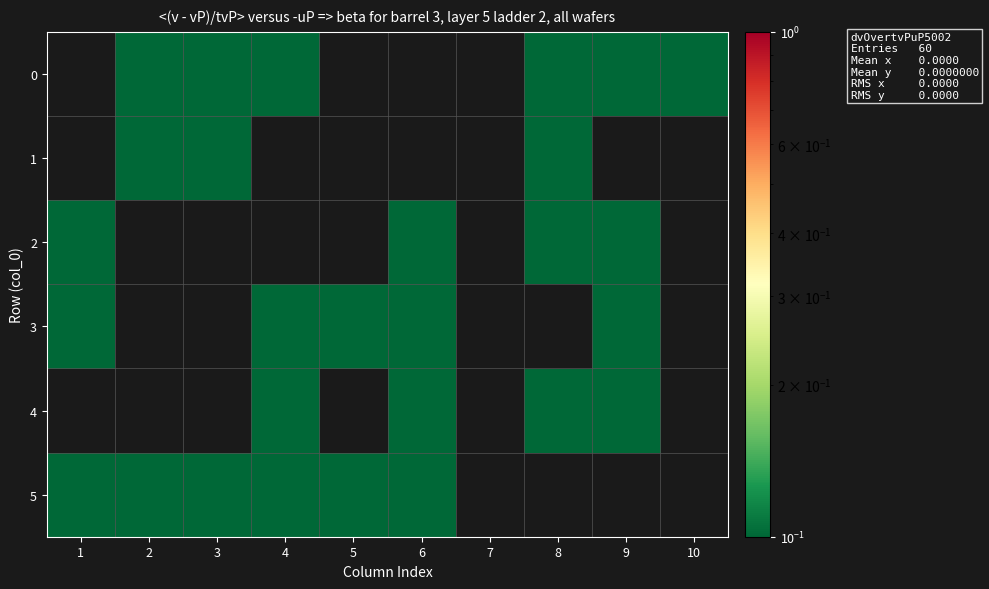

At how many categories does at least one series exceed 0?

9